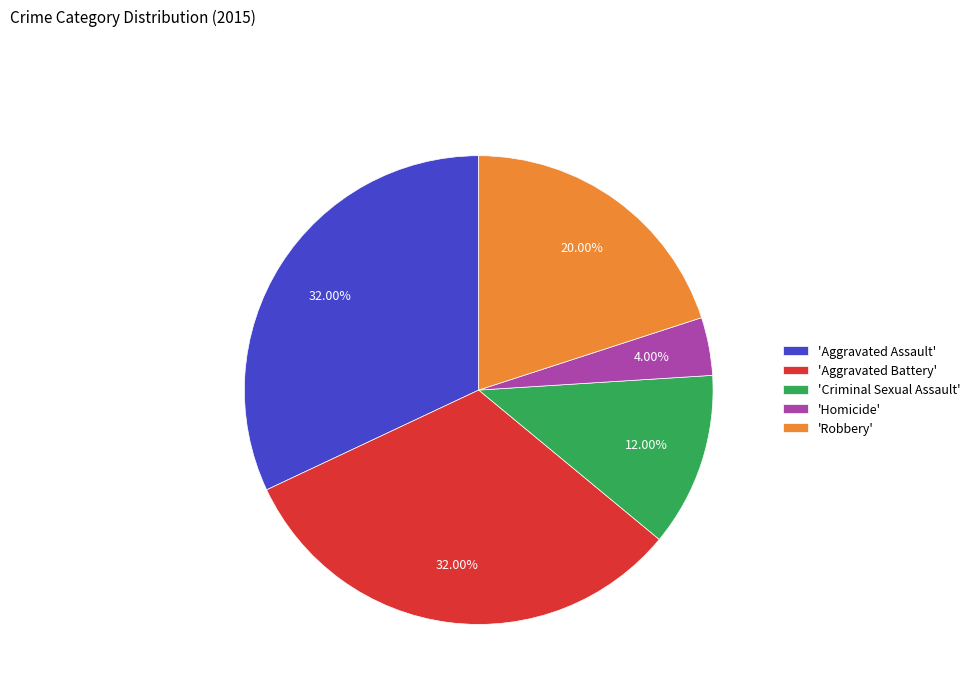

Approximately how many times larger is the value at 'Robbery' compared to 'Aggravated Assault'?

0.6